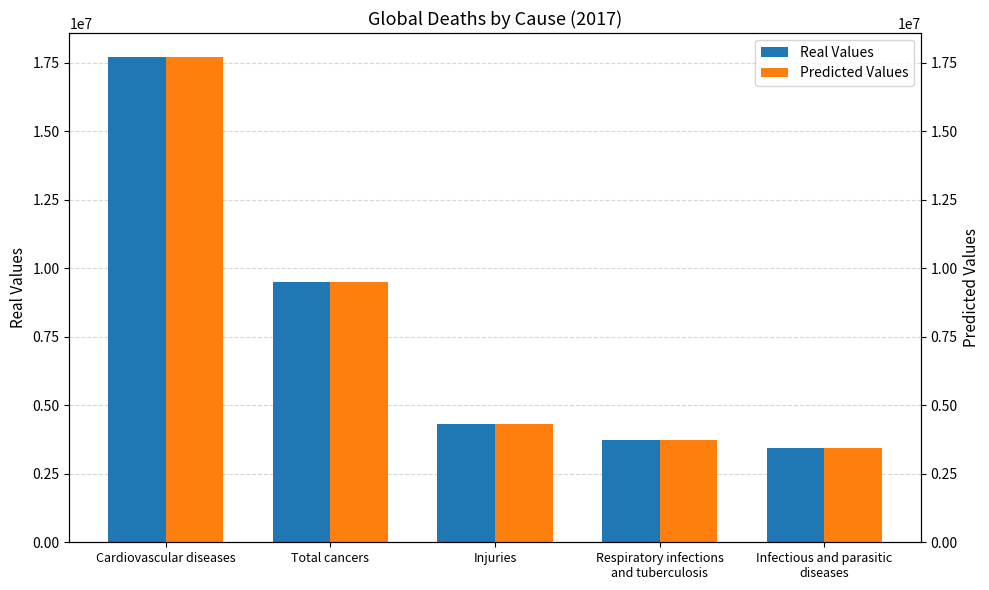

The value of Real Values at Total cancers is 5913105.2. True or false?

False